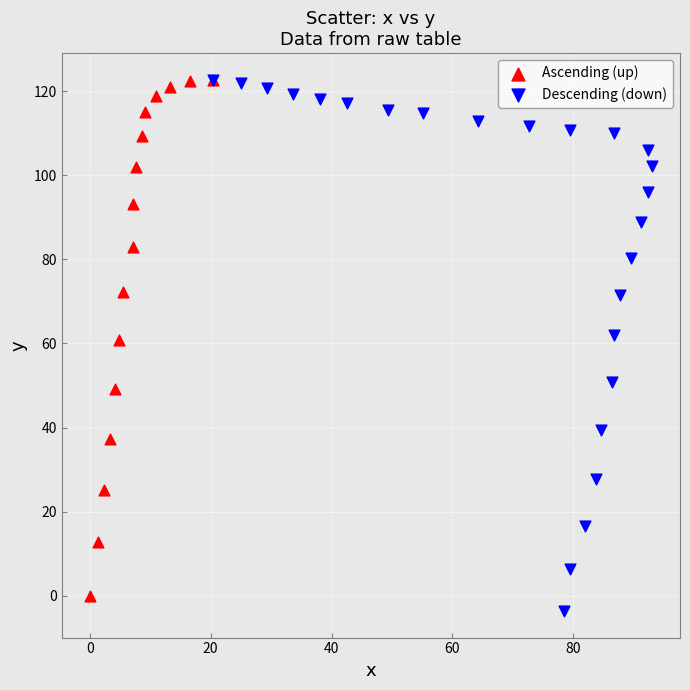

What are all the series names shown in the legend?

Ascending (up), Descending (down)